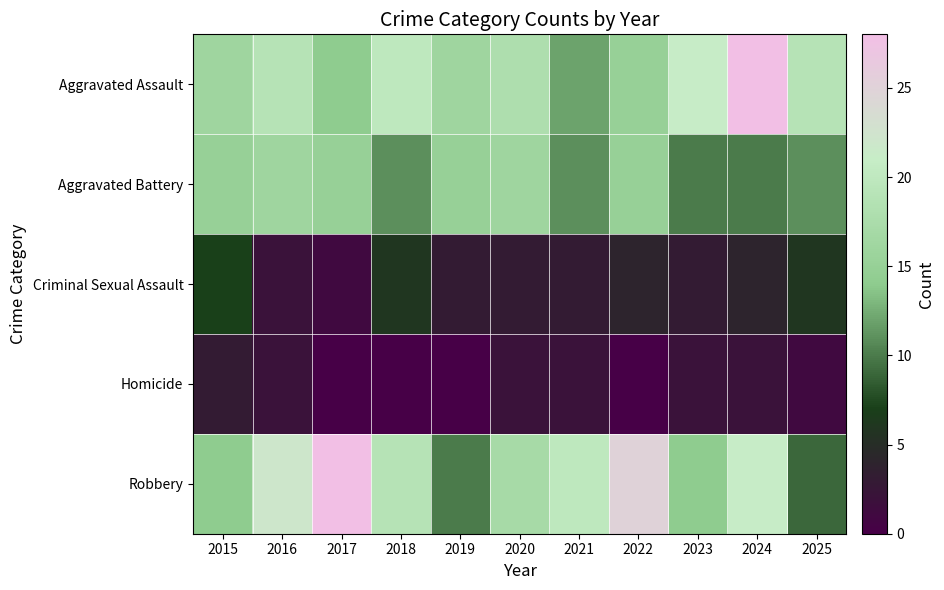

At which category is the sum across all series the highest?

2024